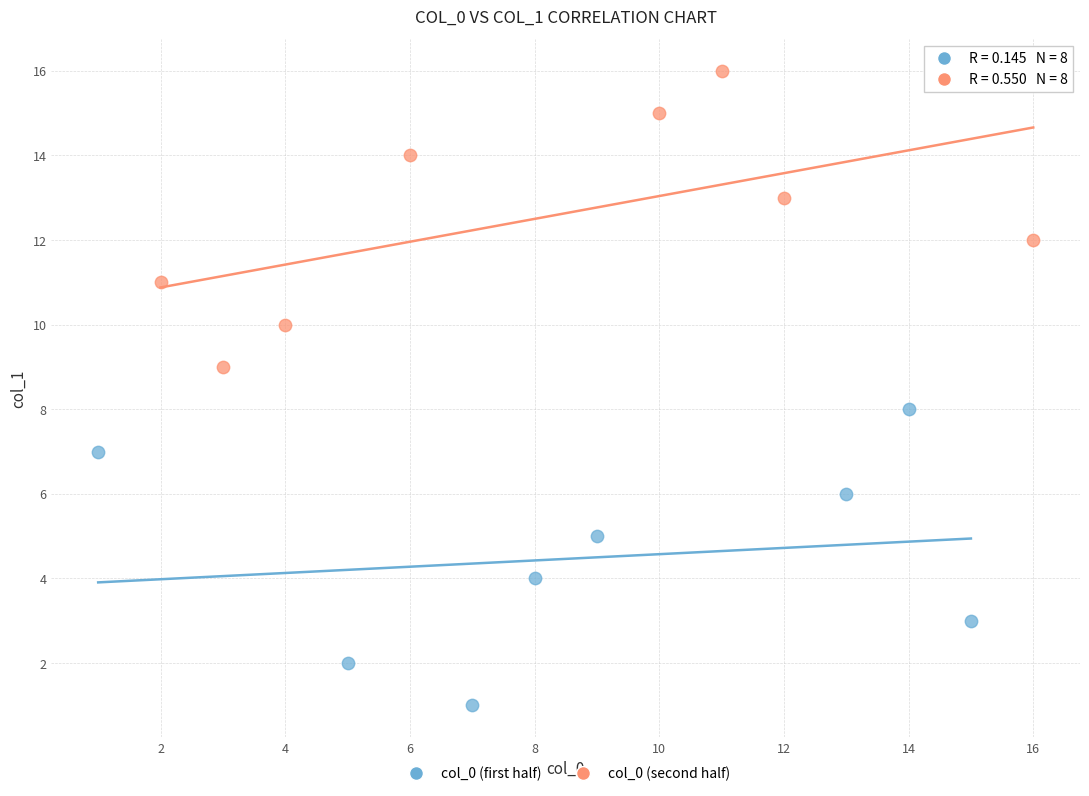

Which series contains the lowest Y value?

col_0 (first half)